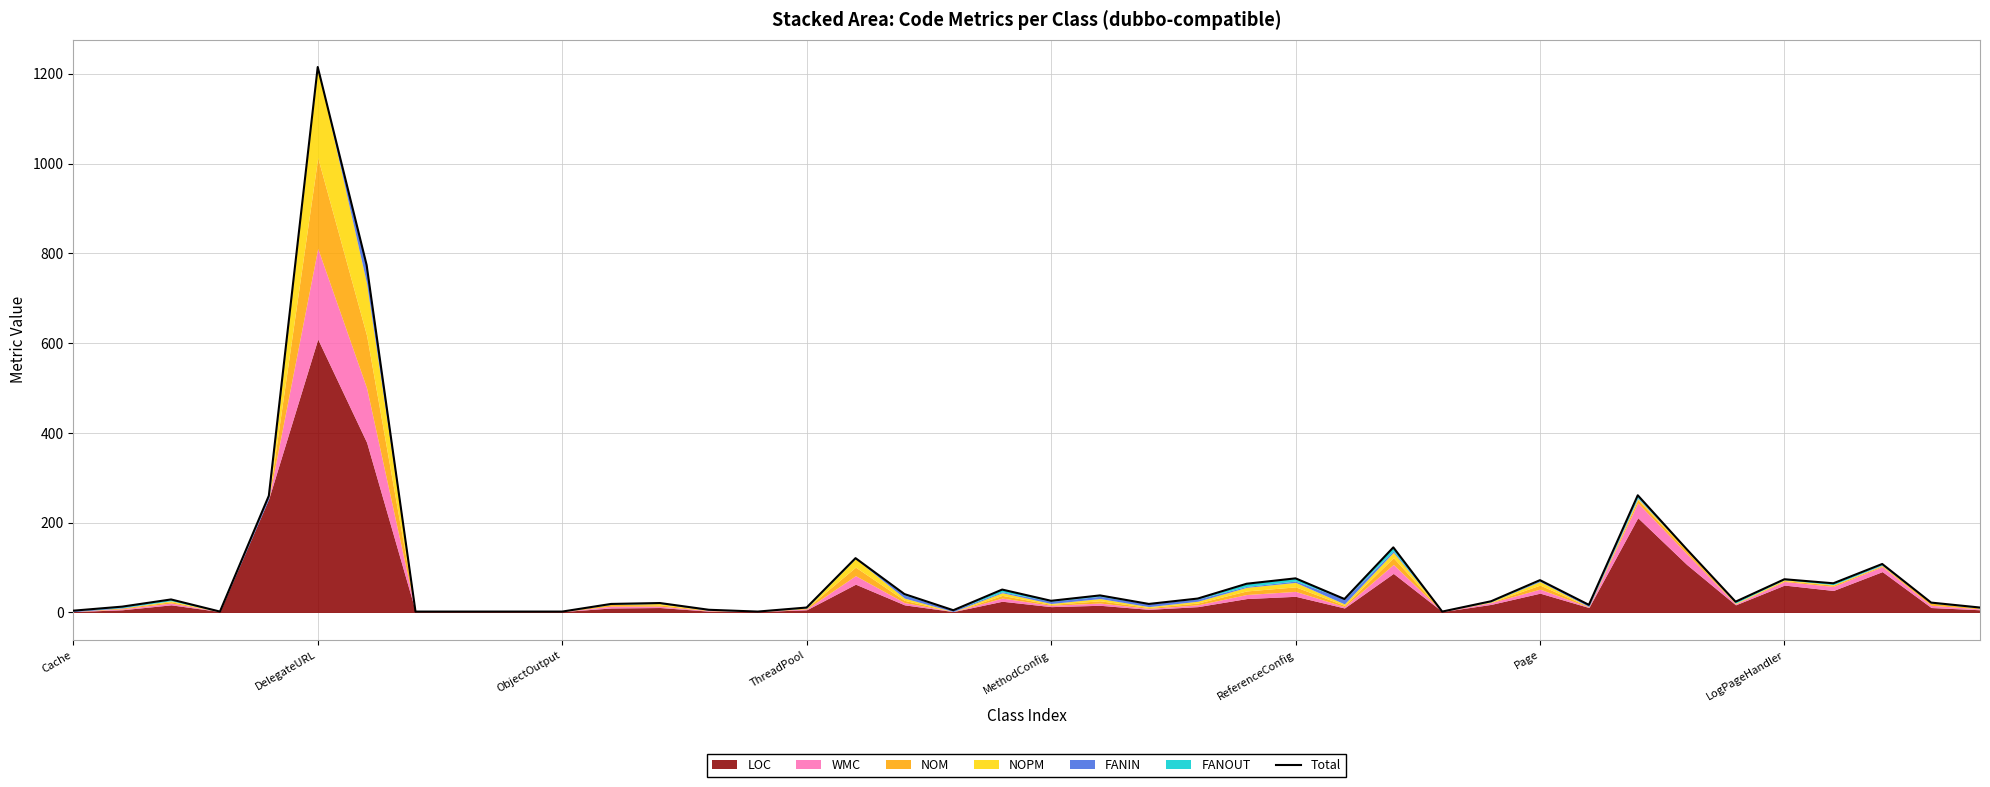

What is the smallest value displayed?

2